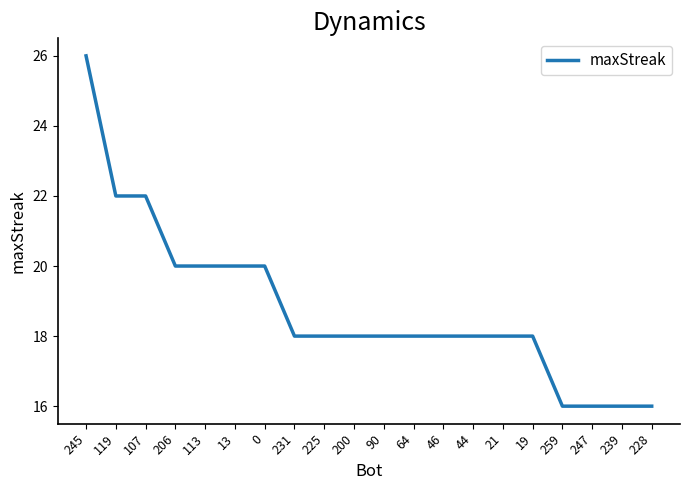

True or false: the data shows 7 at 200.

False